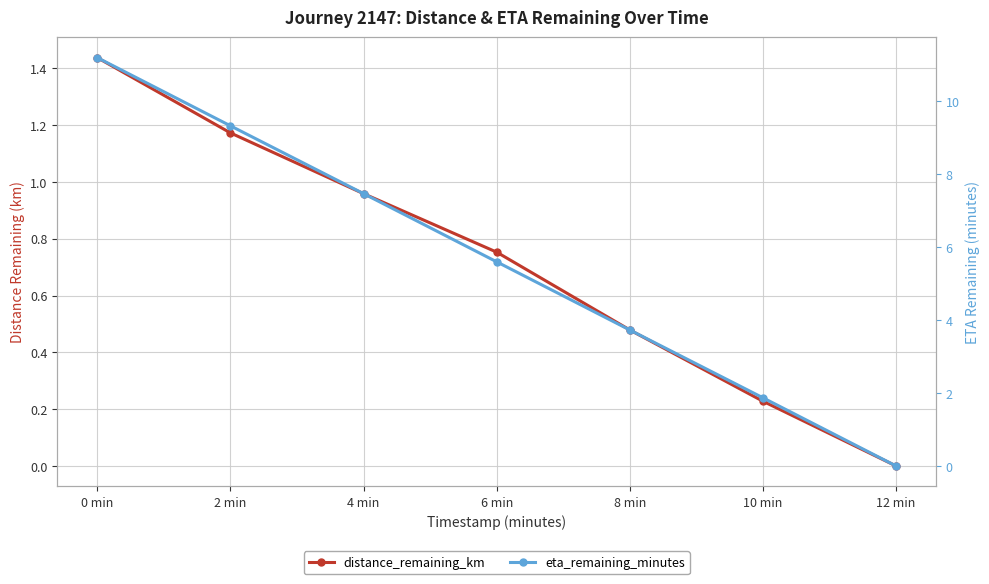

True or false: eta_remaining_minutes has a value of 0.6 at 10 min.

False